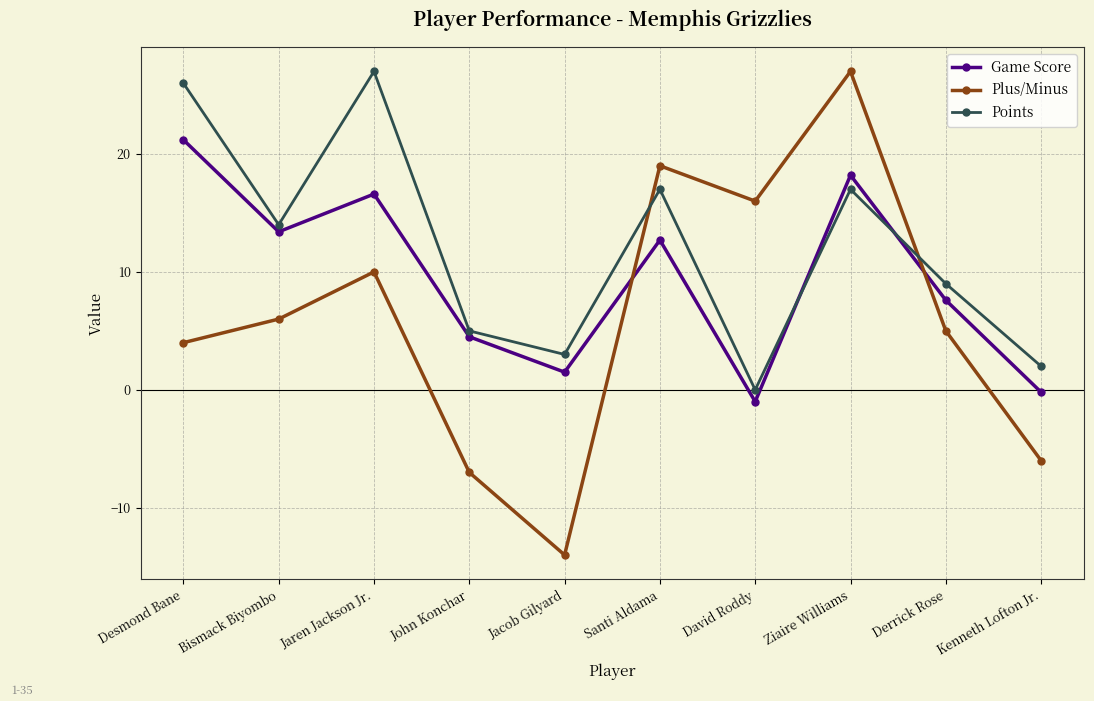

Between which two adjacent categories do Game Score and Plus/Minus first intersect?

Jacob Gilyard and Santi Aldama